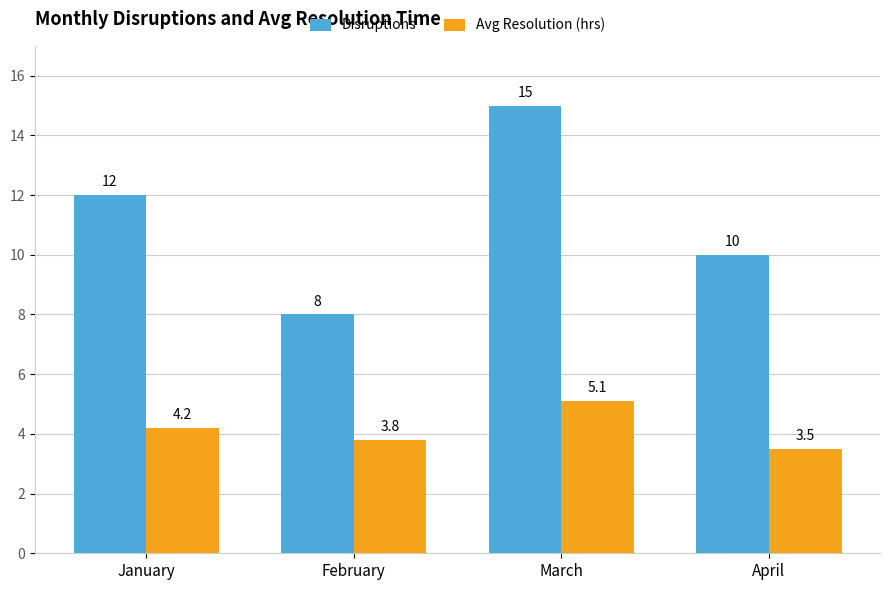

Which series changed the most between March and April?

Disruptions